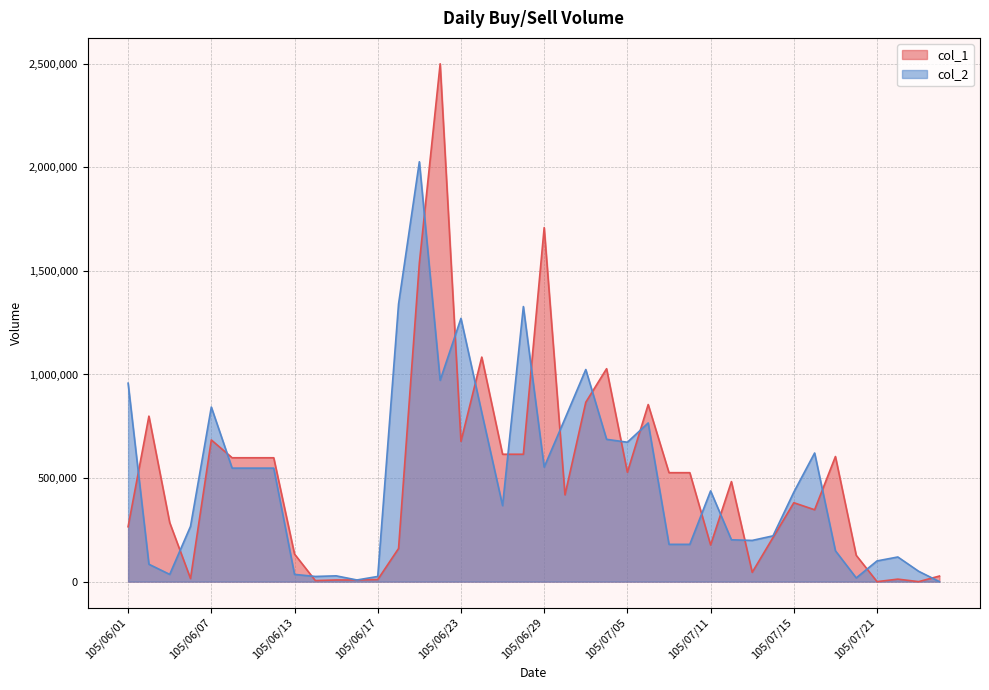

How many values in the col_1 series exceed 483000?

19